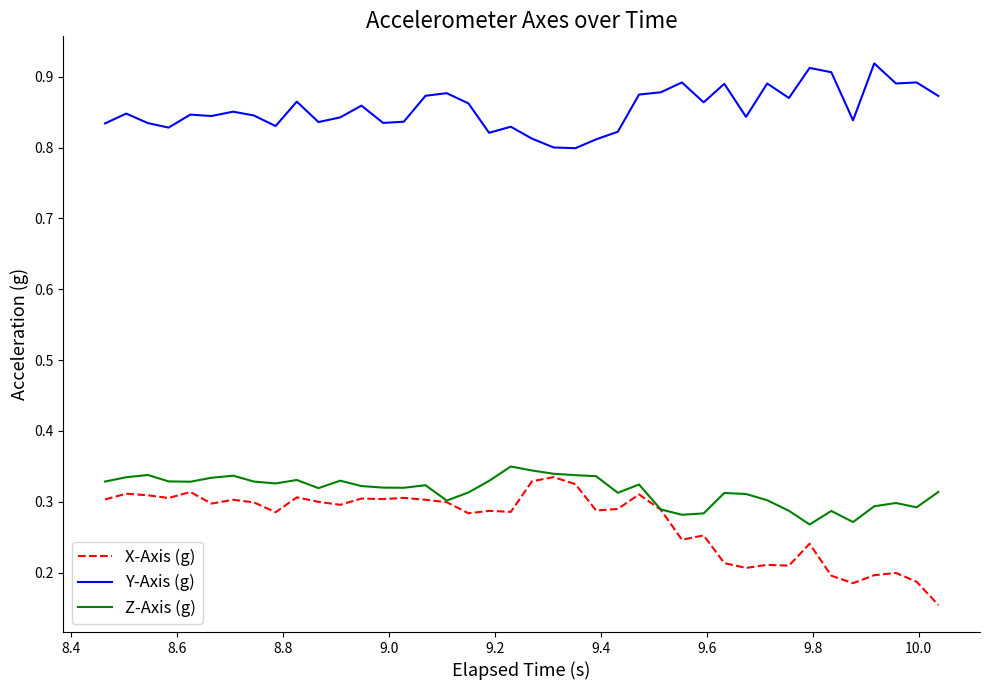

True or false: Y-Axis (g) and Z-Axis (g) cross at least once.

False